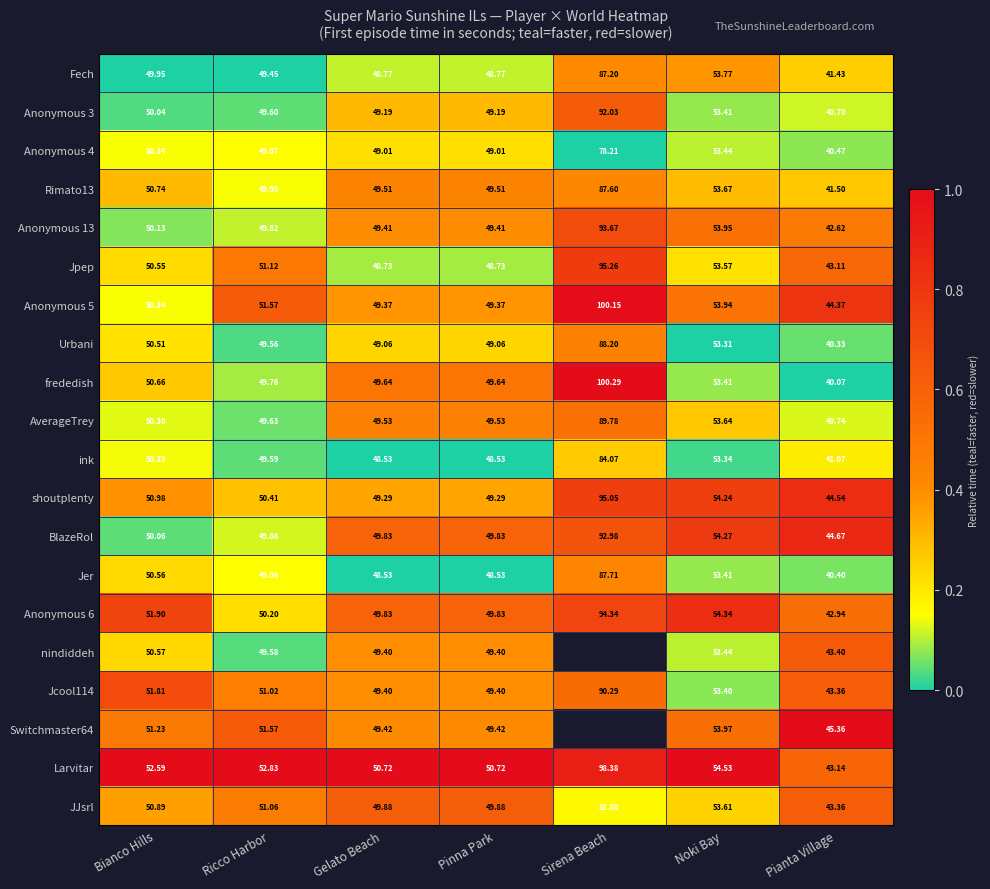

The value of Fech at Pinna Park is 0.0. True or false?

False